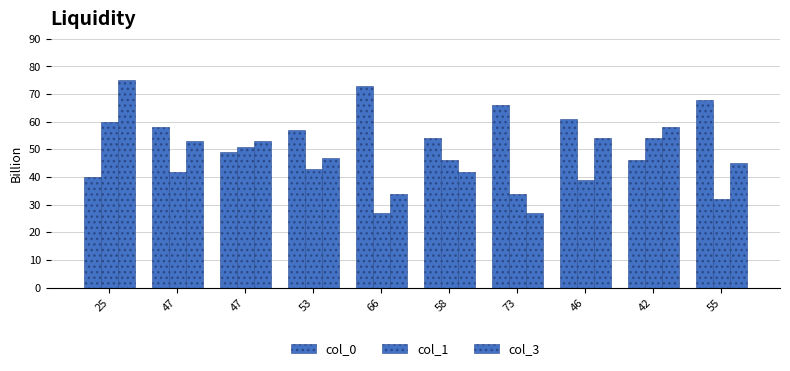

True or false: col_3 has a value of 54 at 46.

True